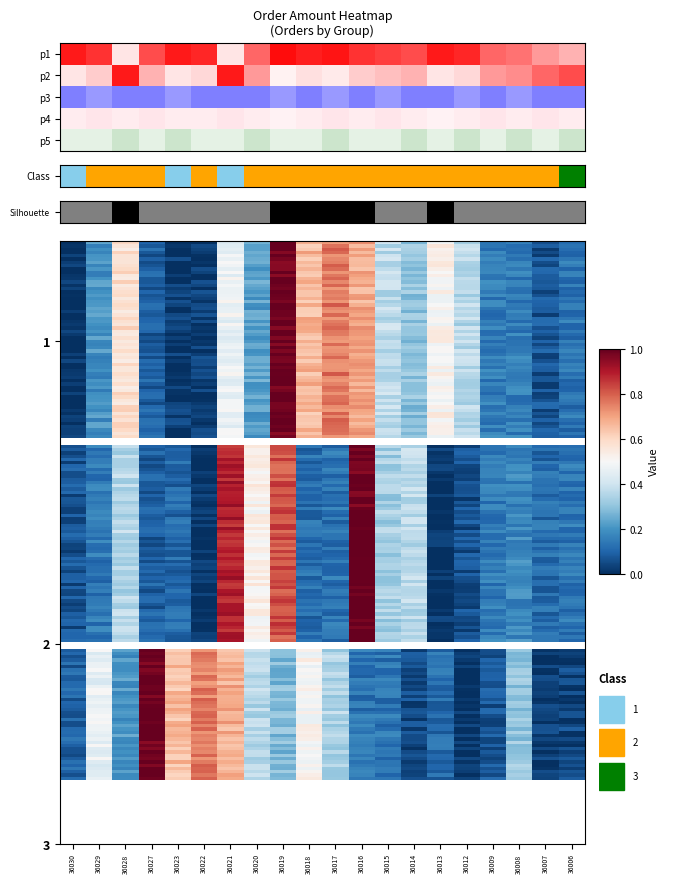

Rank the series by their maximum value, from lowest to highest.

1, 2, 3